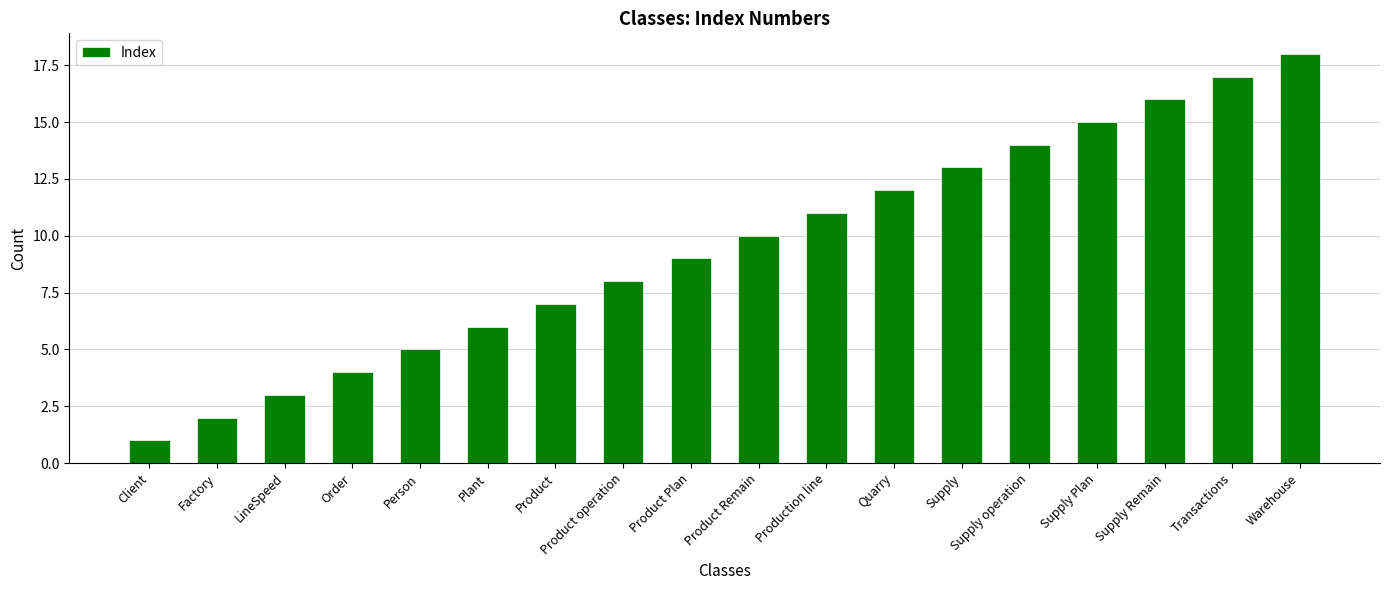

What is the sum of all values?

171